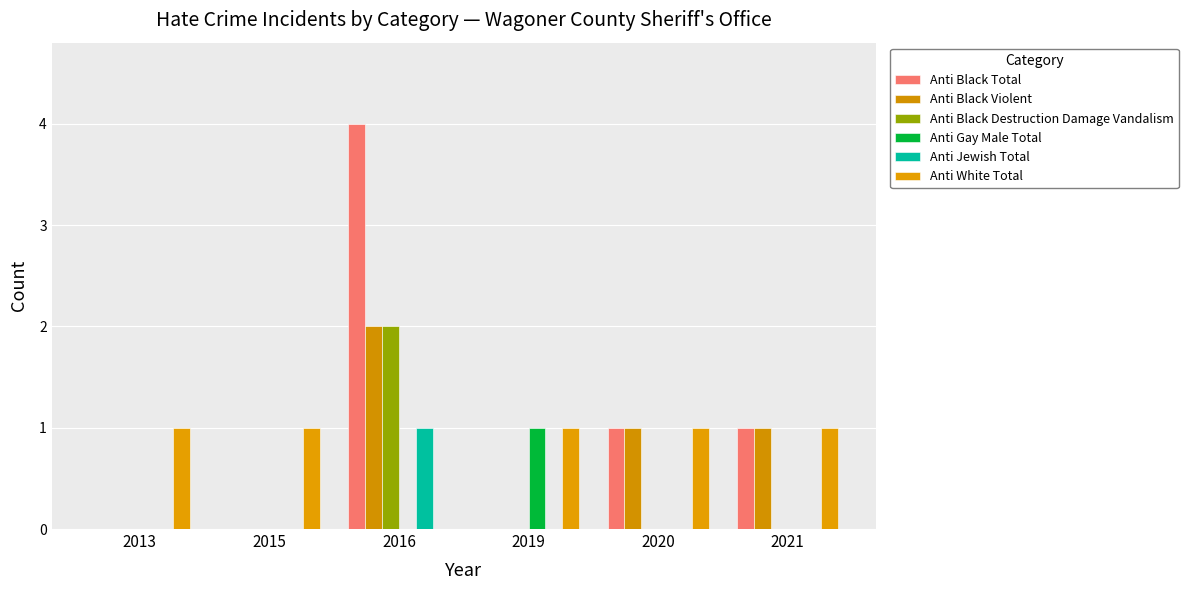

Are the bars grouped side by side (vs. stacked)?

Yes